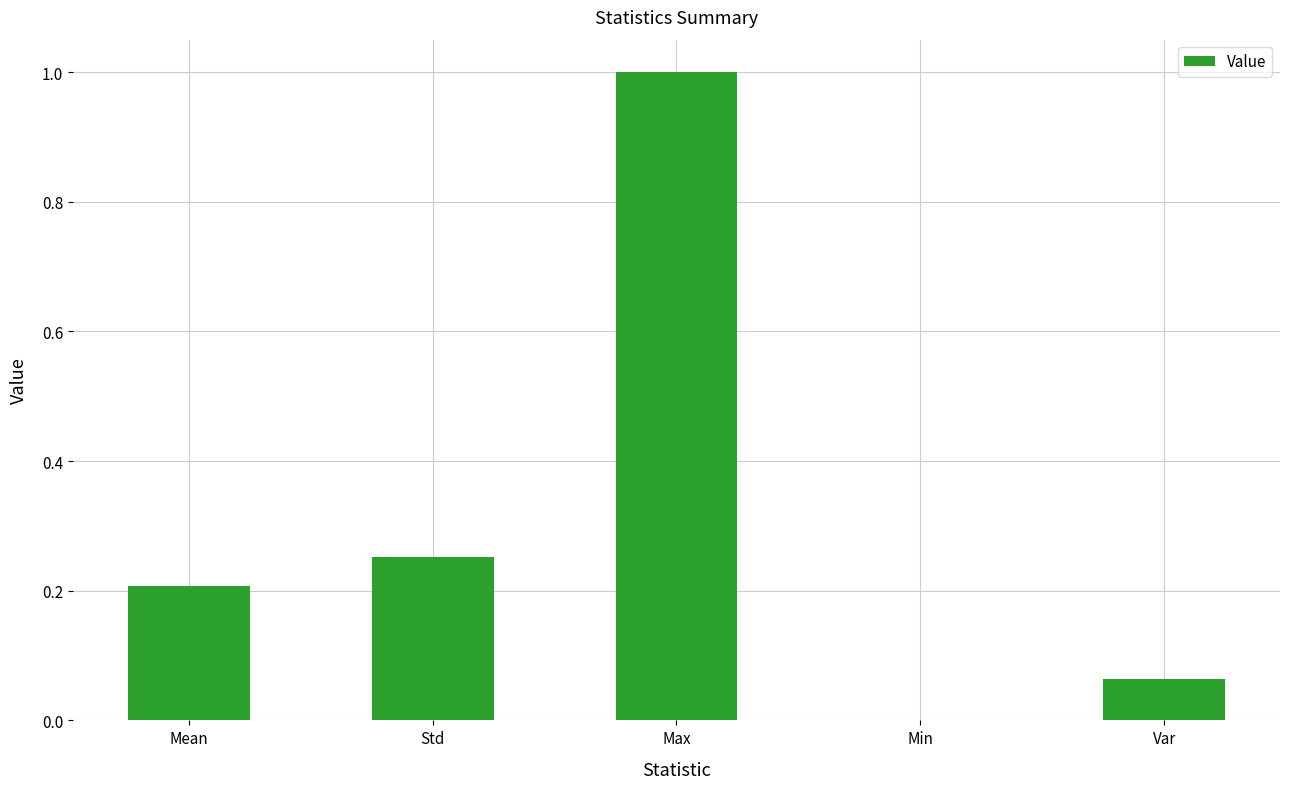

Between Std and Min, which is larger?

Std